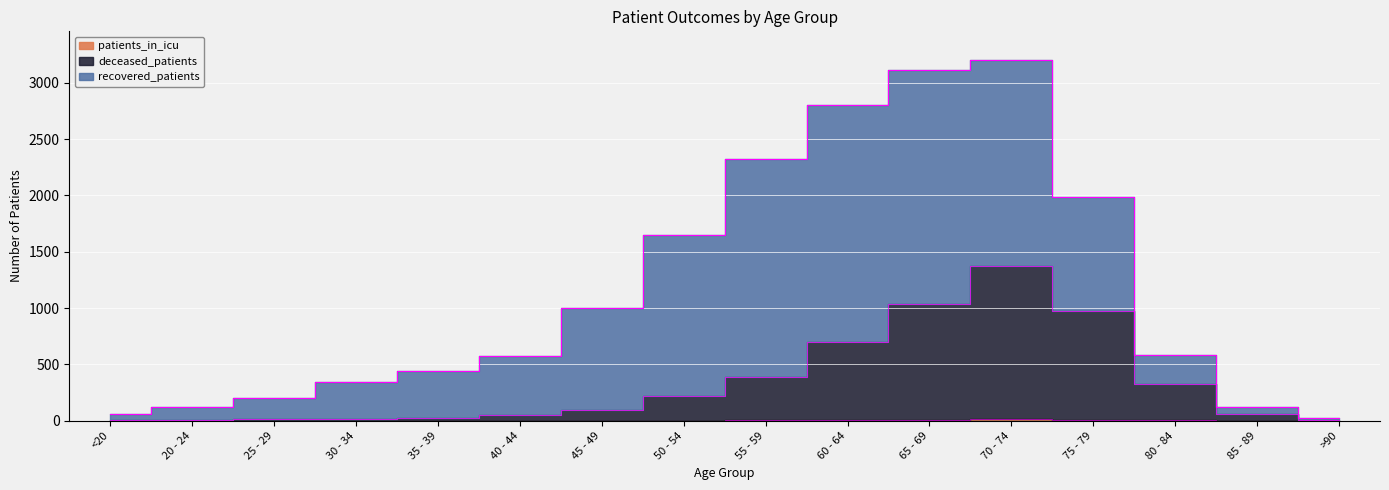

What position from the right is >90?

1